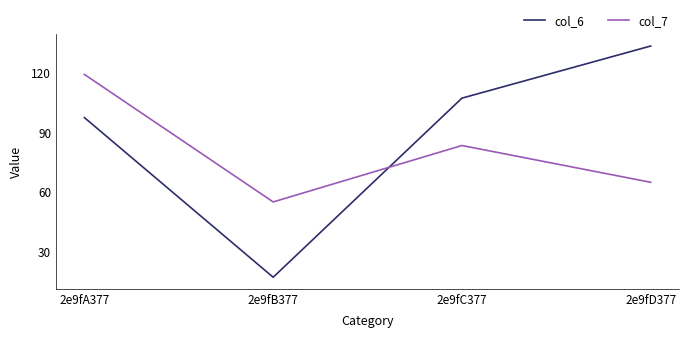

How many intersections are there between col_7 and col_6?

1